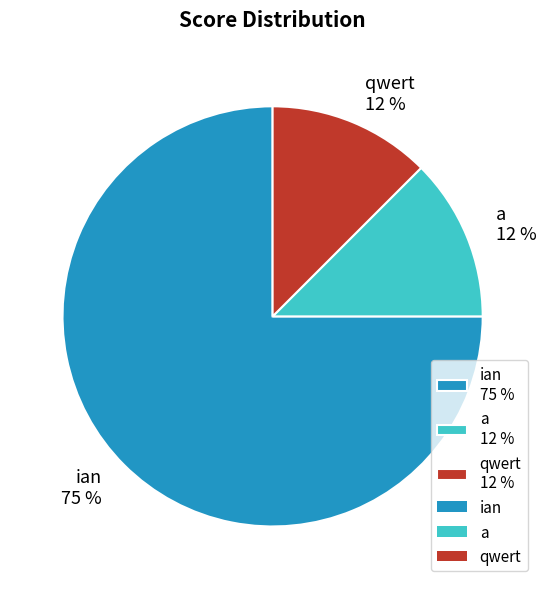

Which slice is the largest?

ian